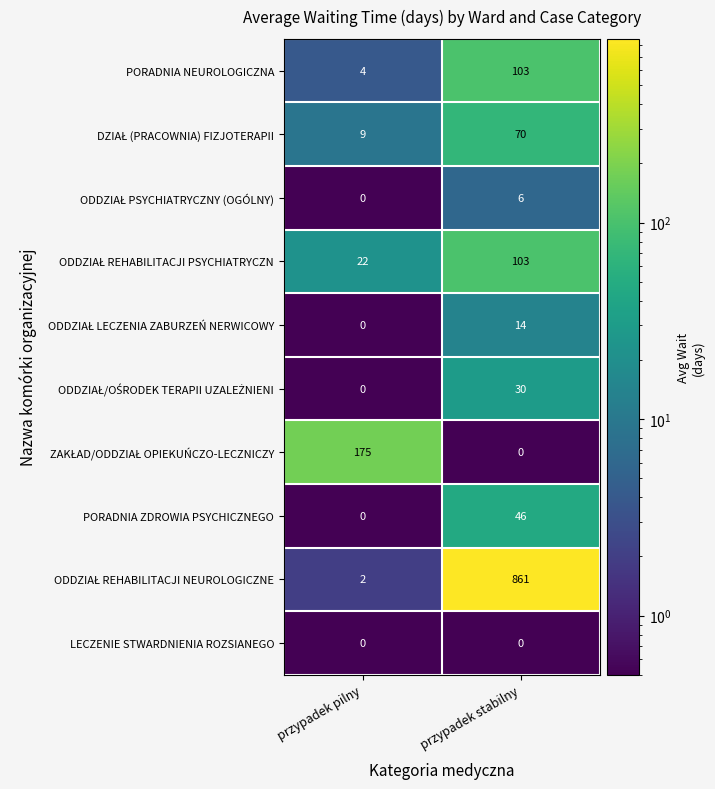

What is the difference between the highest and lowest values at przypadek stabilny?

861